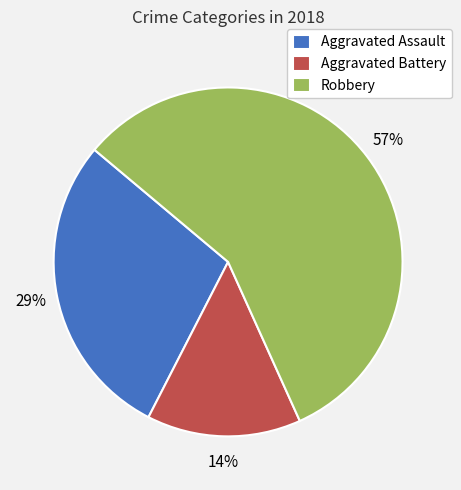

To the nearest percent, what portion does Robbery represent?

57%